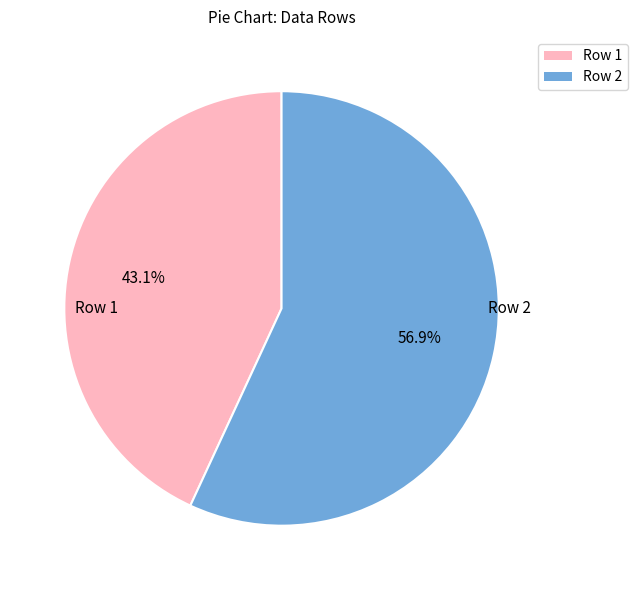

Count the number of slices in the pie.

2